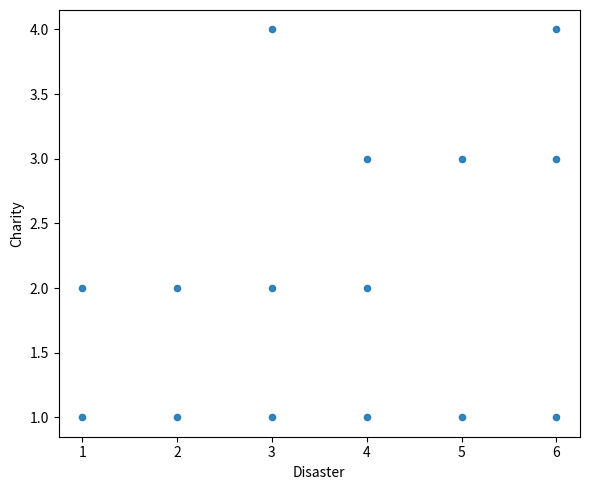

What is the range of Y values (max minus min)?

3